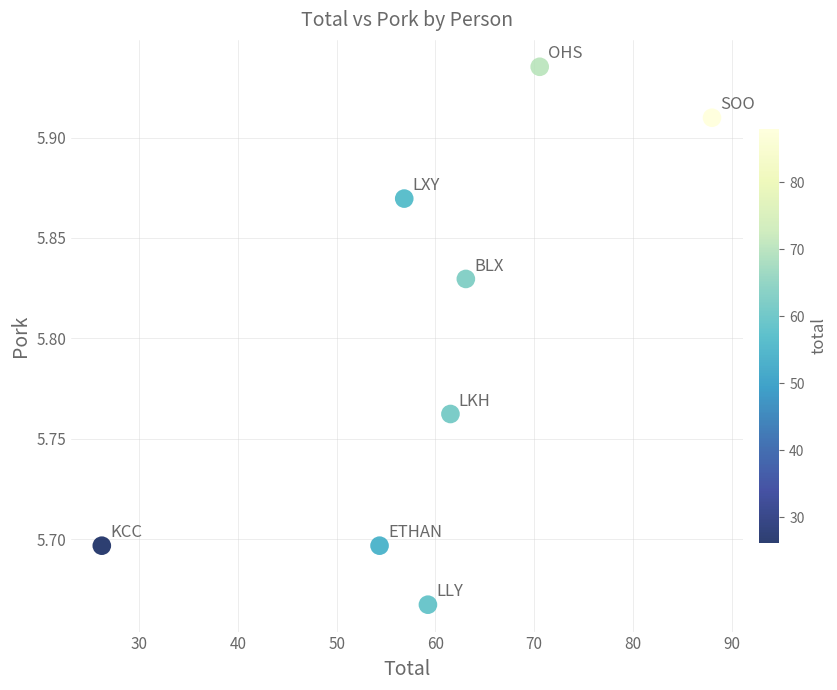

What is the average X value?

60.0